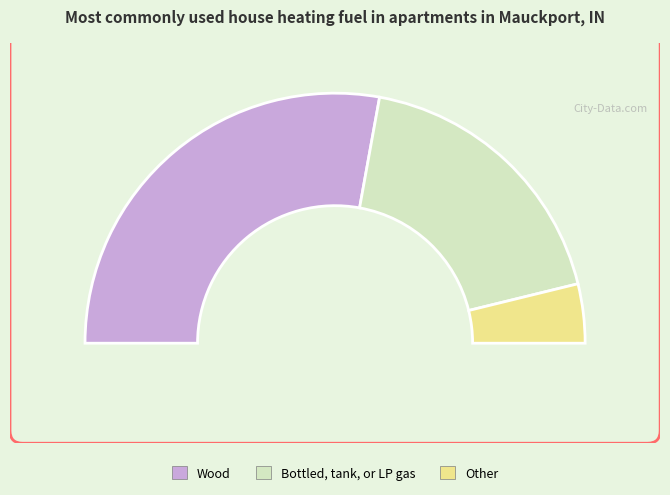

To the nearest percent, what percentage of the pie is 6.2?

8%